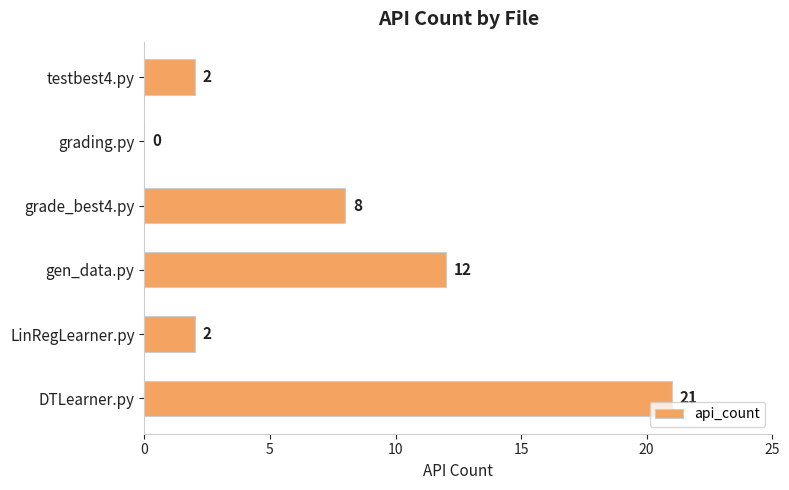

How many values are above zero?

5